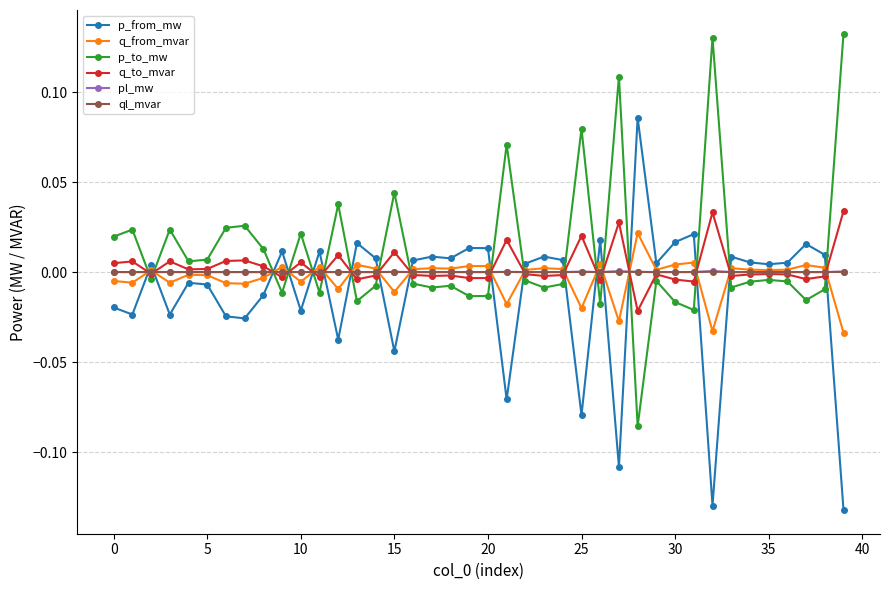

How many times do p_from_mw and pl_mw cross each other?

18